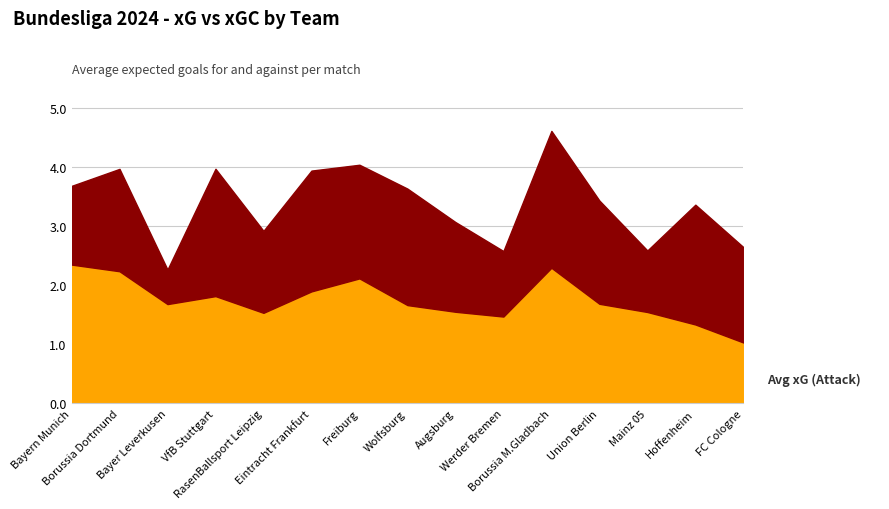

Rank the categories by Avg xG (Attack) value from highest to lowest.

Bayern Munich, Borussia M.Gladbach, Borussia Dortmund, Freiburg, Eintracht Frankfurt, VfB Stuttgart, Union Berlin, Bayer Leverkusen, Wolfsburg, Augsburg, Mainz 05, RasenBallsport Leipzig, Werder Bremen, Hoffenheim, FC Cologne